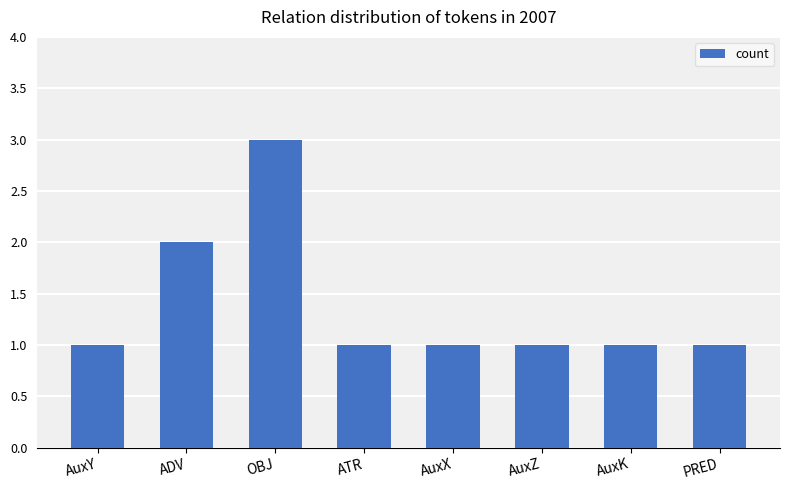

At which category does the chart reach its peak across all series?

OBJ